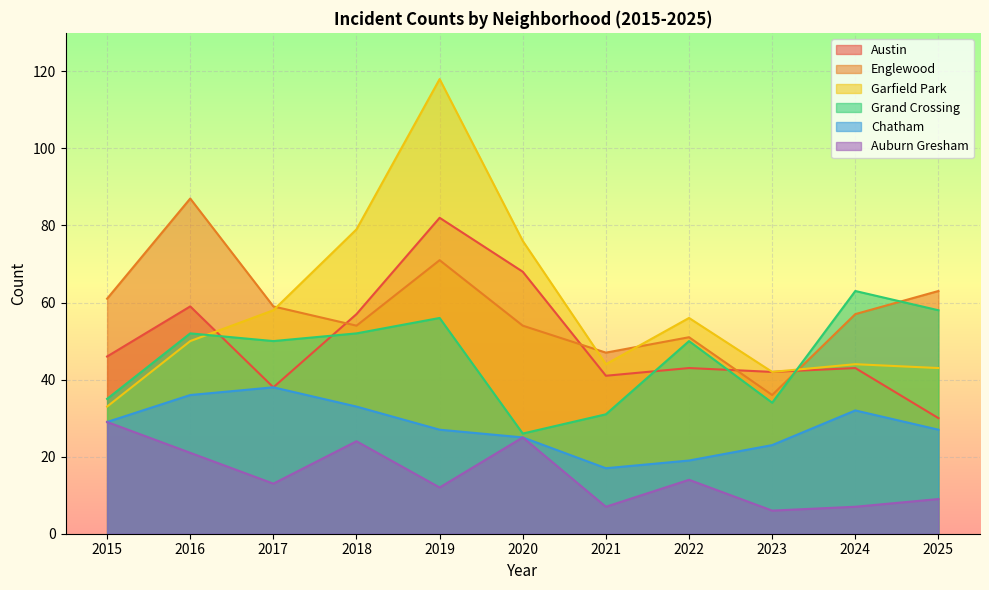

What is the maximum value shown in the chart?

118